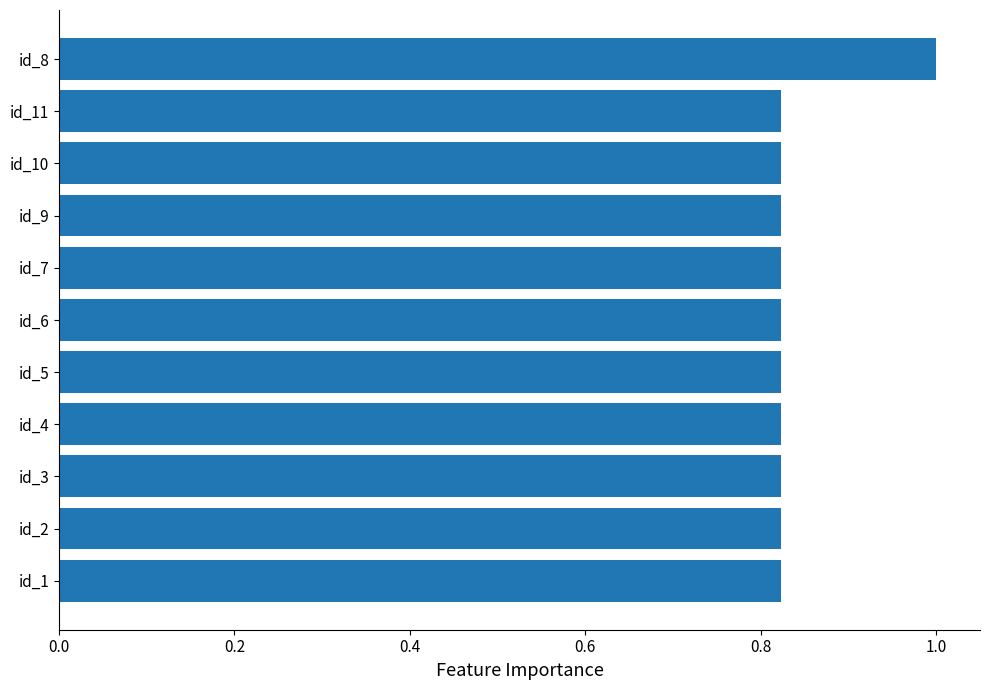

What is the sum of all values?

9.2